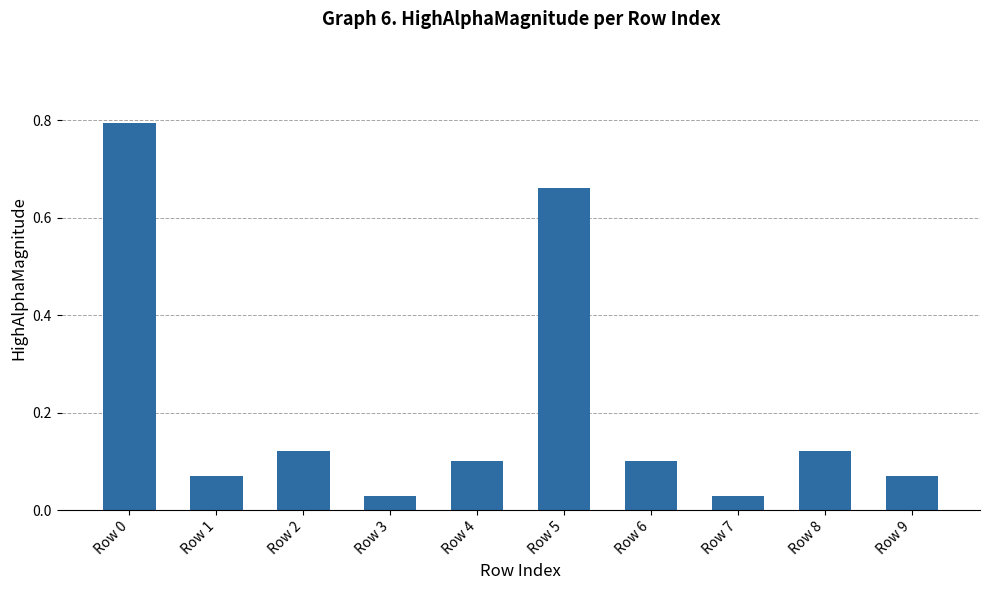

What is the change in value from Row 0 to Row 3?

-0.8